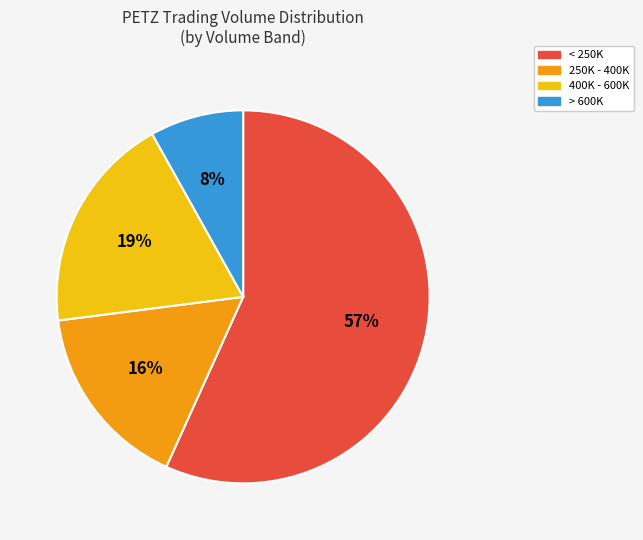

Which slice is the smallest?

> 600K